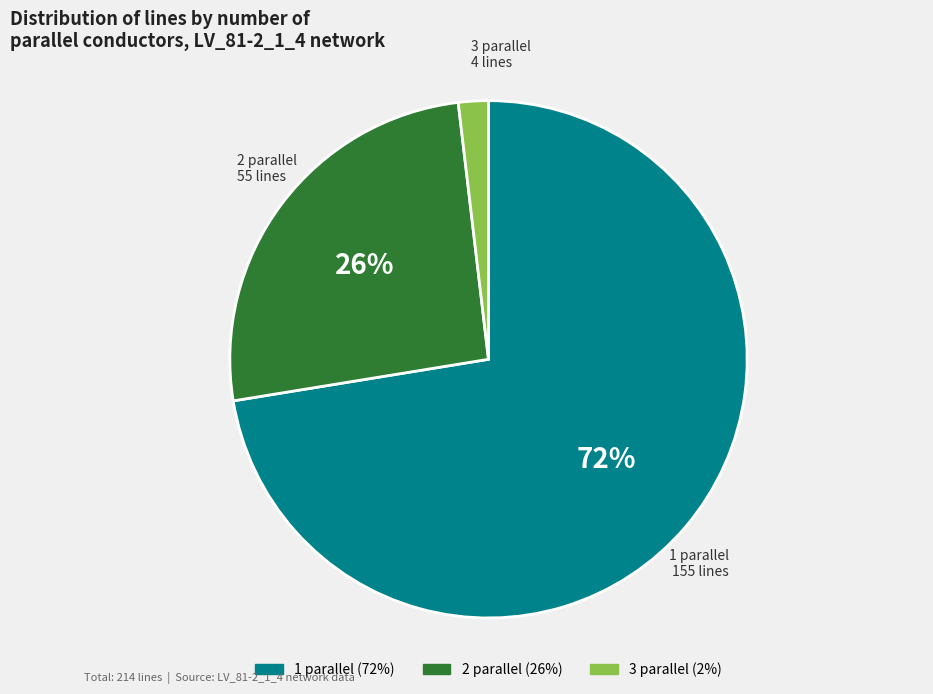

Which slice is the smallest?

3 parallel